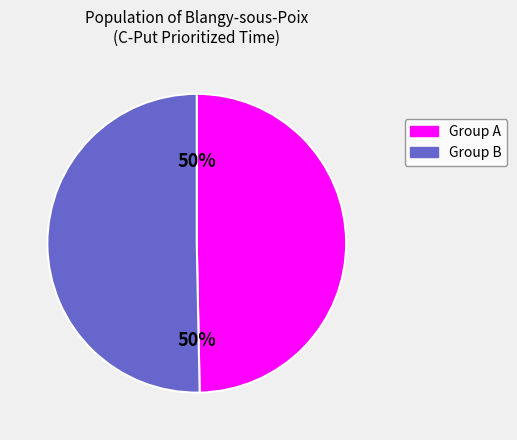

To the nearest percent, what is the average slice percentage?

50%